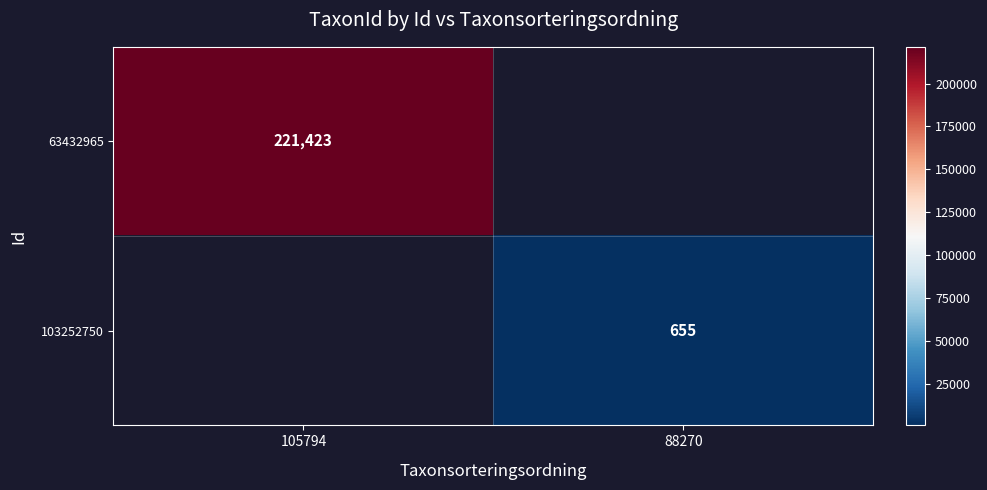

True or false: 63432965 has a value of 330176 at 105794.

False